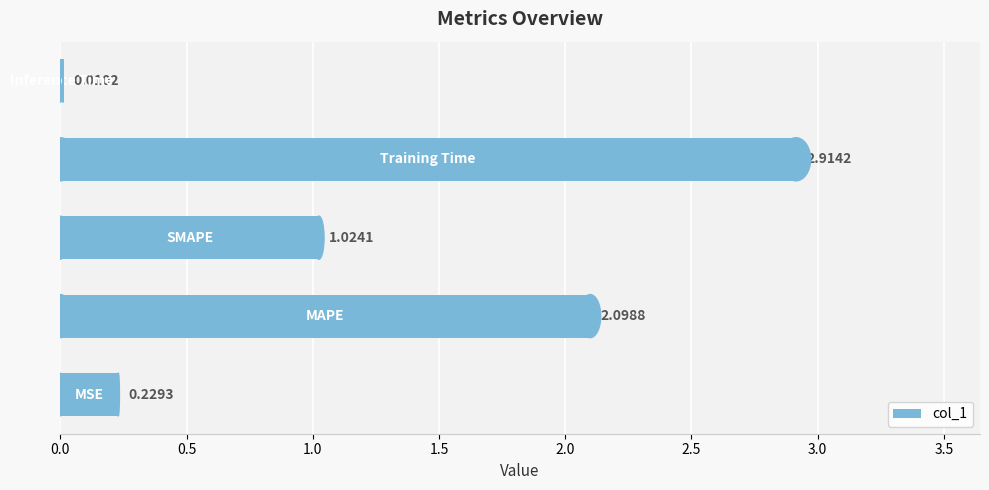

What is the sum of all values?

6.3